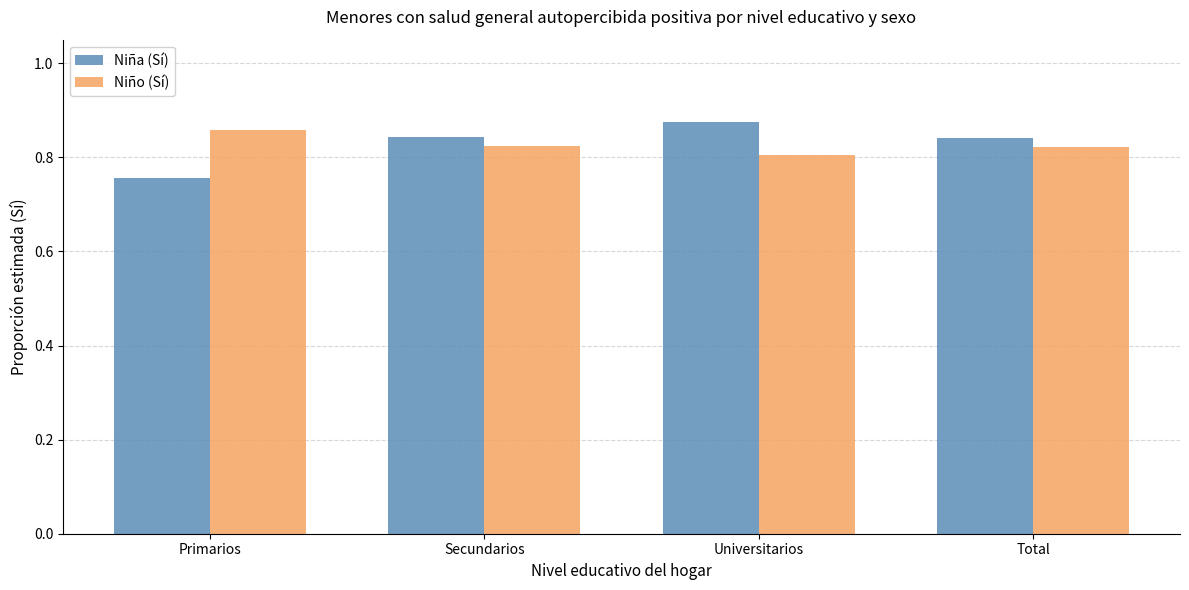

What are all the series names shown in the legend?

Niña (Sí), Niño (Sí)